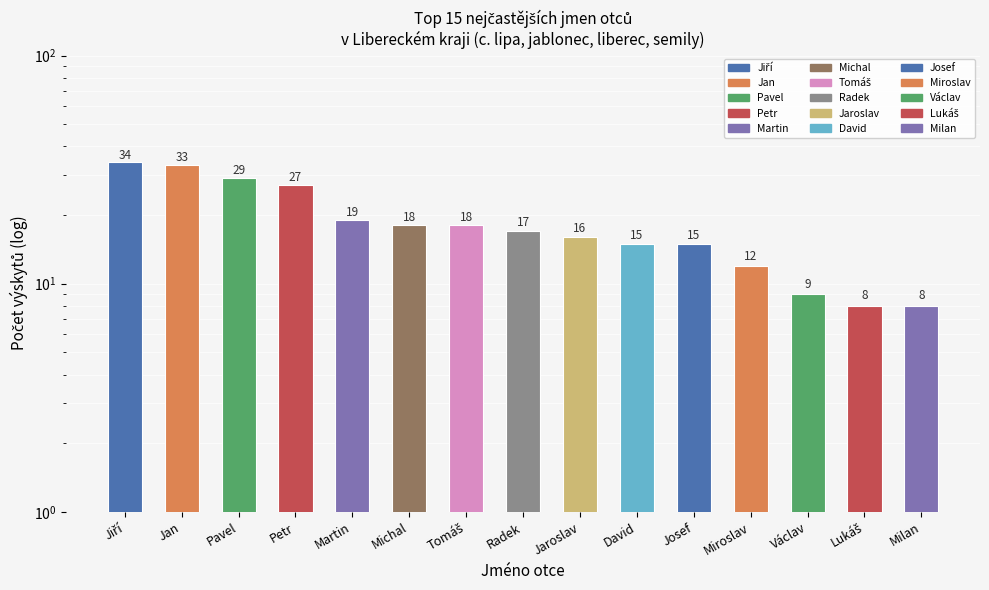

What is the smallest value displayed?

8